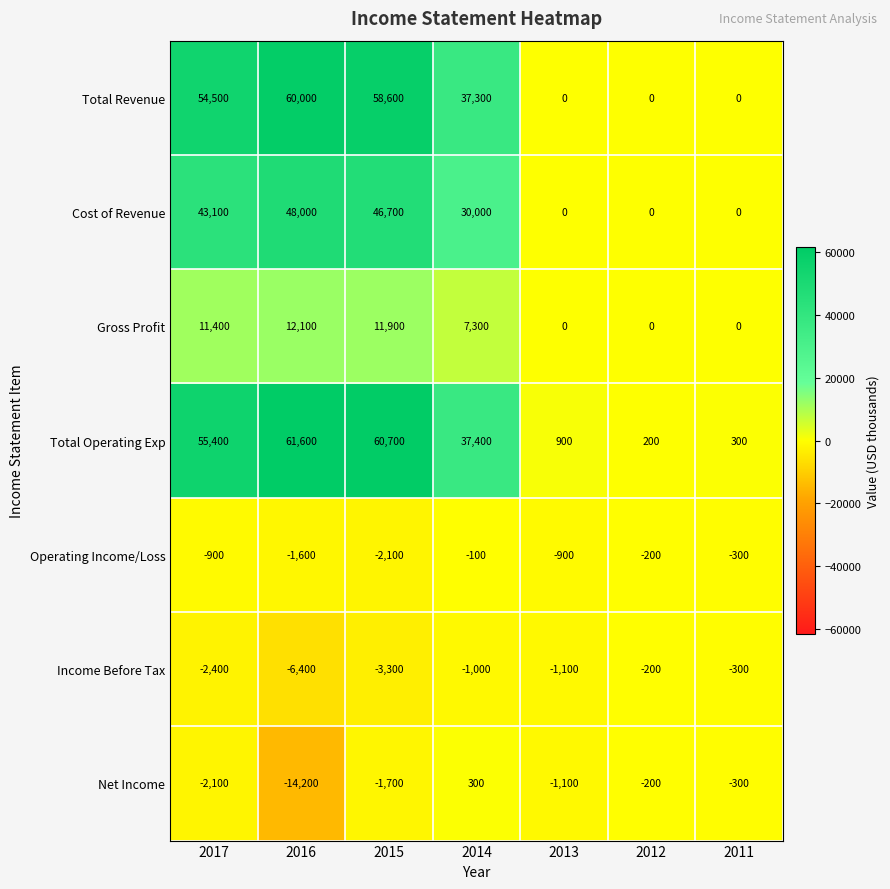

What is the difference between the highest and lowest values at 2016?

75800